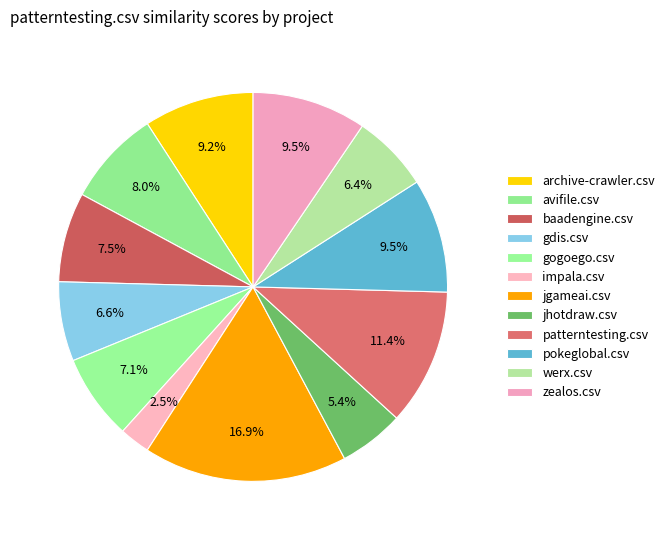

The archive-crawler.csv slice represents 9% of the pie. True or false?

True